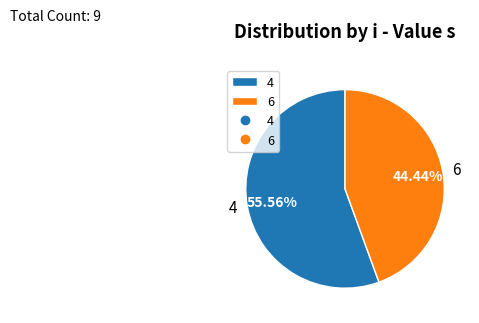

To the nearest percent, what portion does 6 represent?

44%